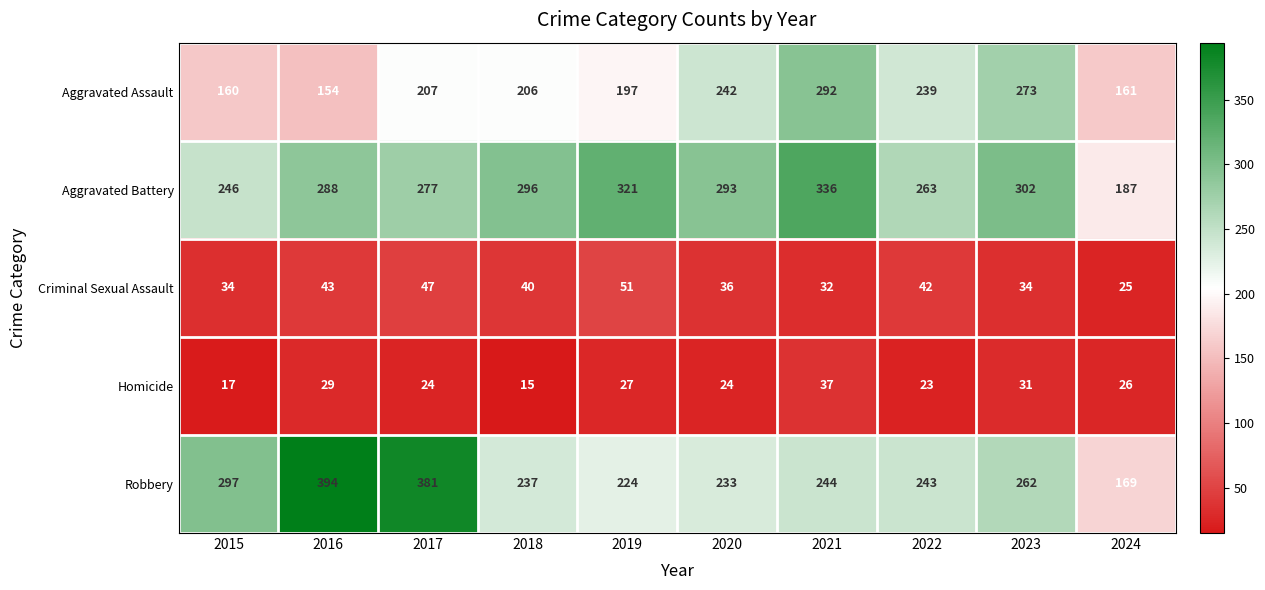

At which label is Homicide closest to 26?

2024